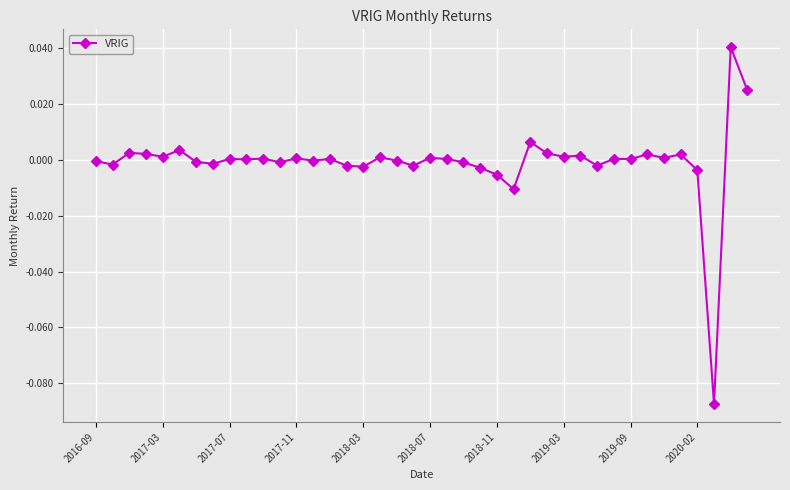

What is the difference between the maximum and minimum values?

0.1